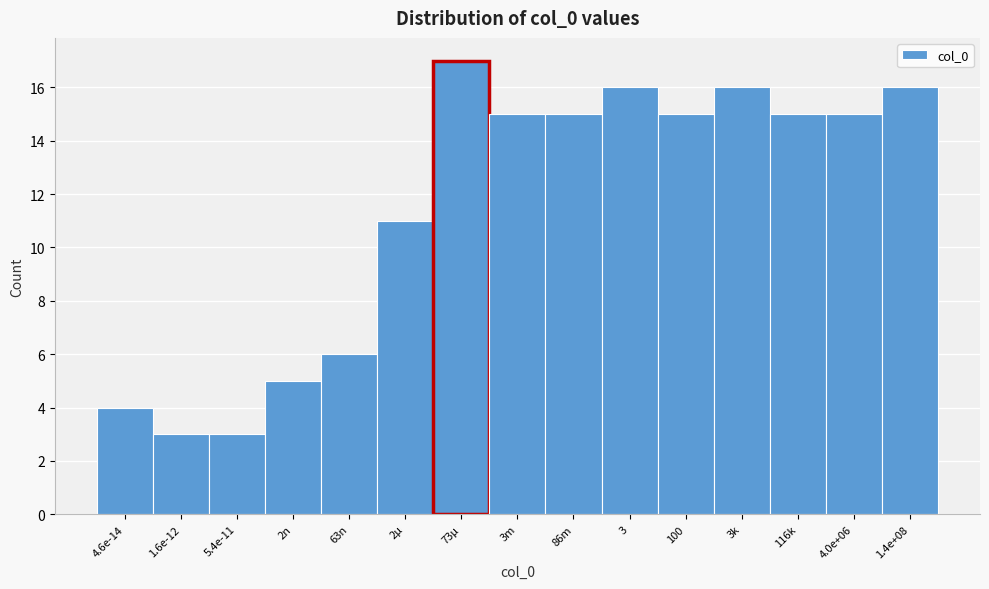

Reading left to right, extract all data points from this chart.

4	3	3	5	6	11	17	15	15	16	15	16	15	15	16